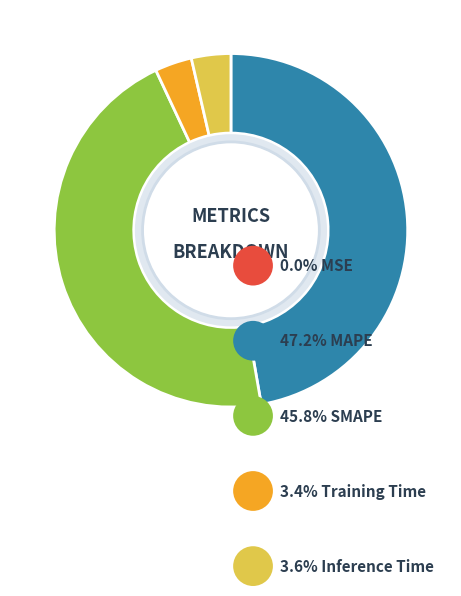

Is there a majority slice in this chart?

No